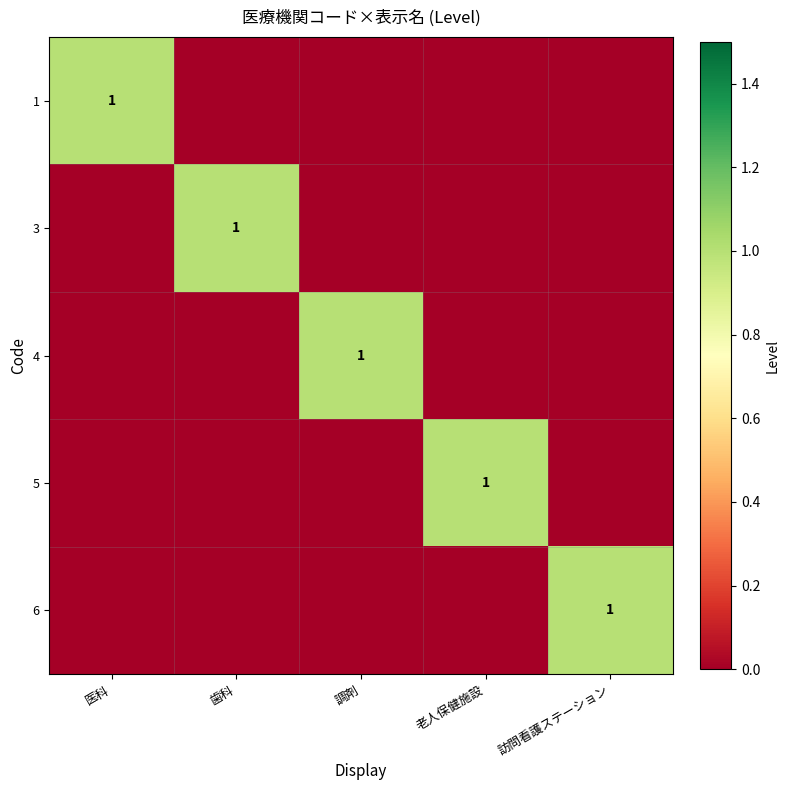

Rank the series at 訪問看護ステーション from highest to lowest value.

6, 1, 3, 4, 5